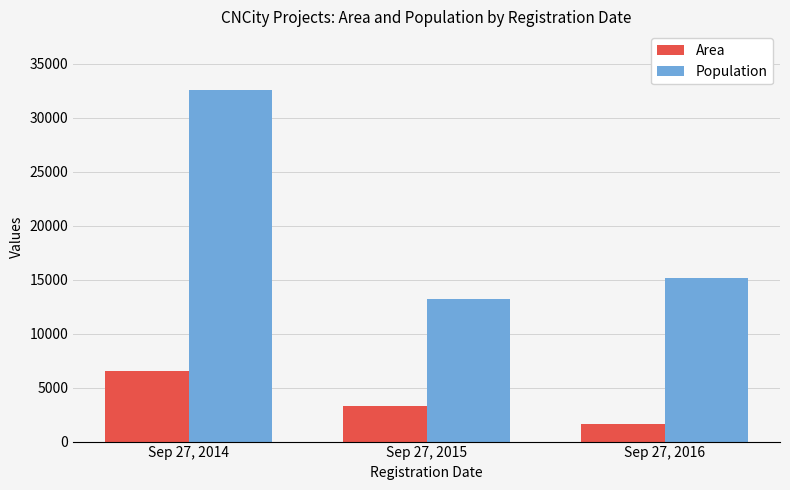

The value of Area at Sep 27, 2014 is 9557. True or false?

False